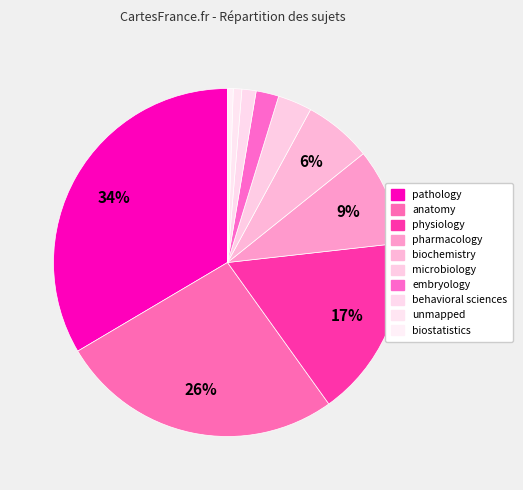

Count the number of slices in the pie.

10